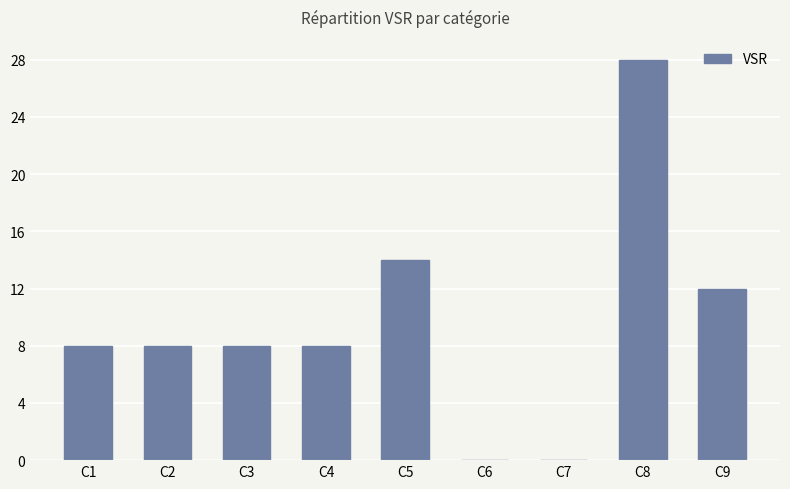

What is the sum of the values at C9 and C2?

20